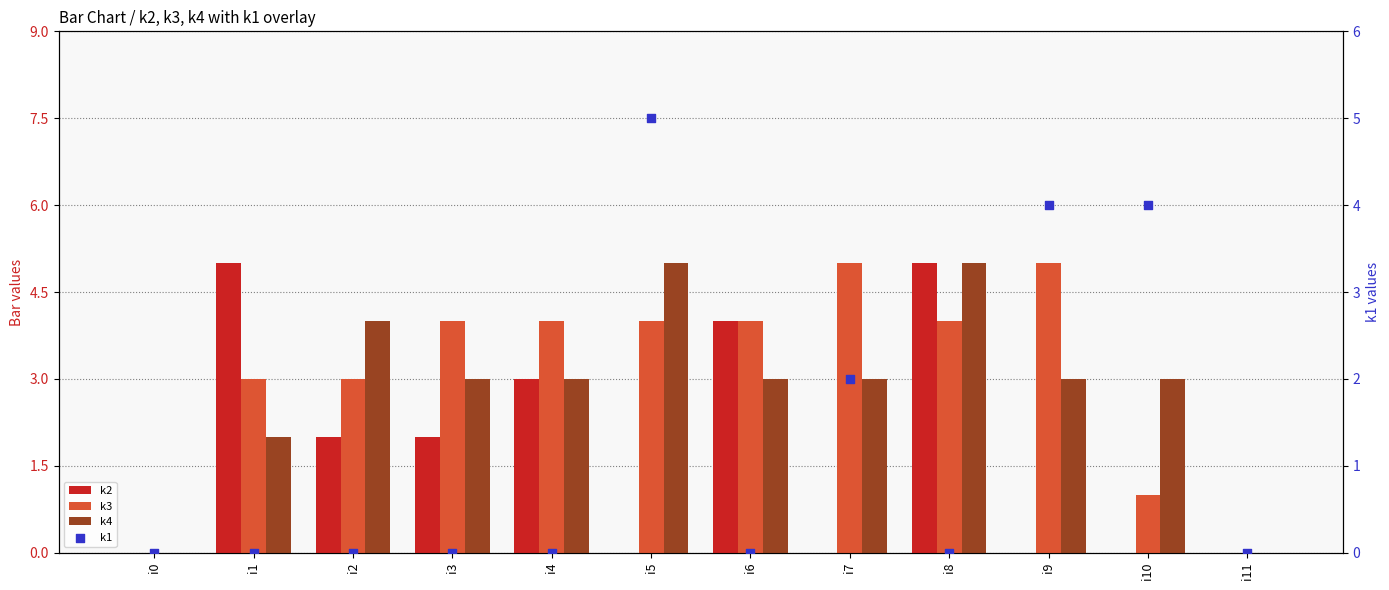

Which series reaches the minimum Y coordinate?

k2